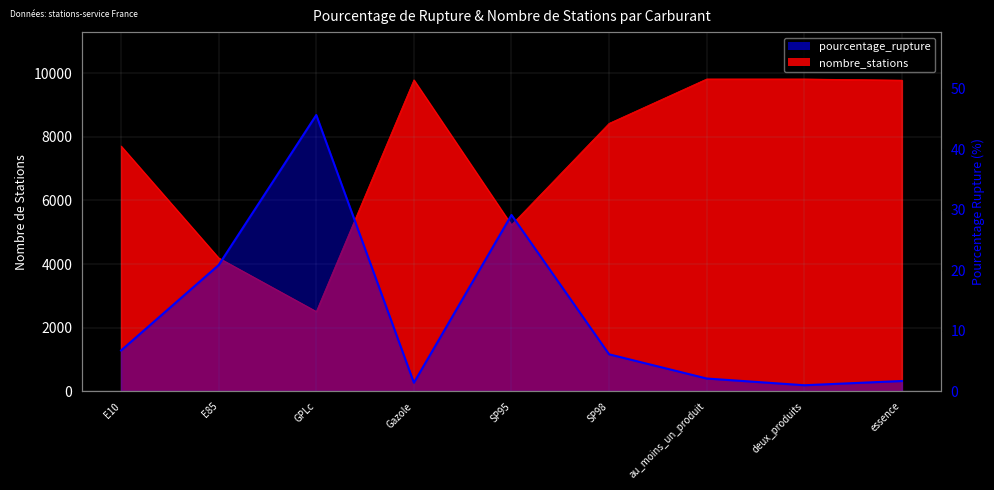

What is the difference between the maximum and minimum values?

44.7